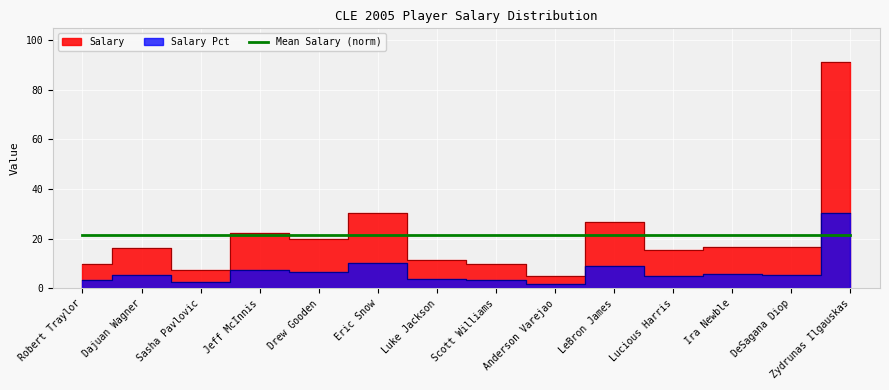

How many values in the Salary Pct series exceed 5?

9